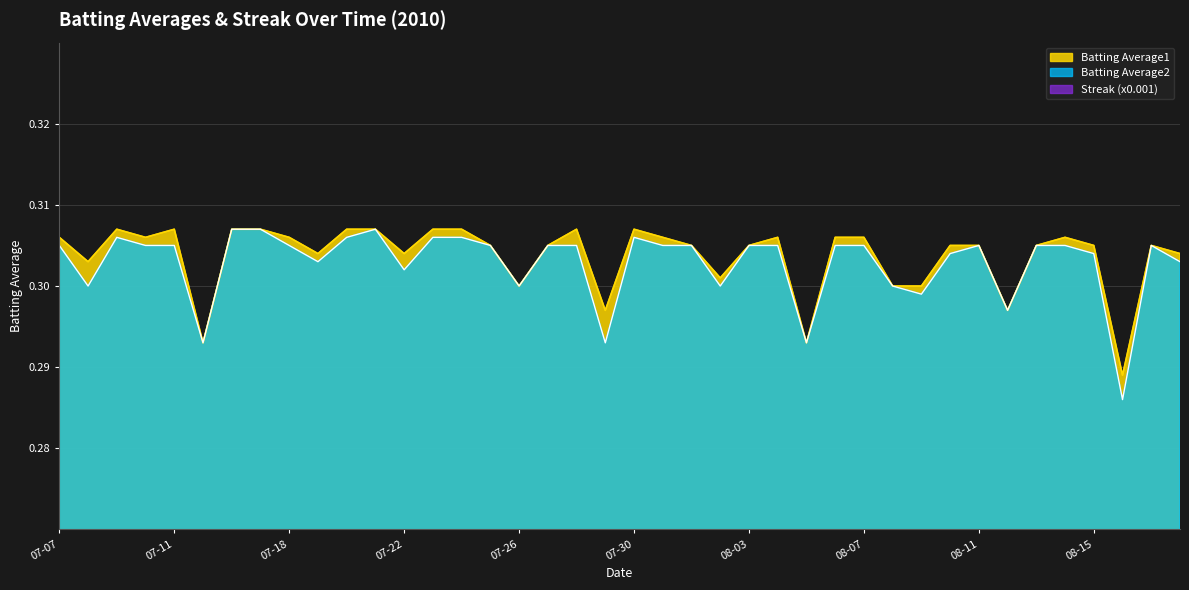

What is the greatest value displayed?

0.3